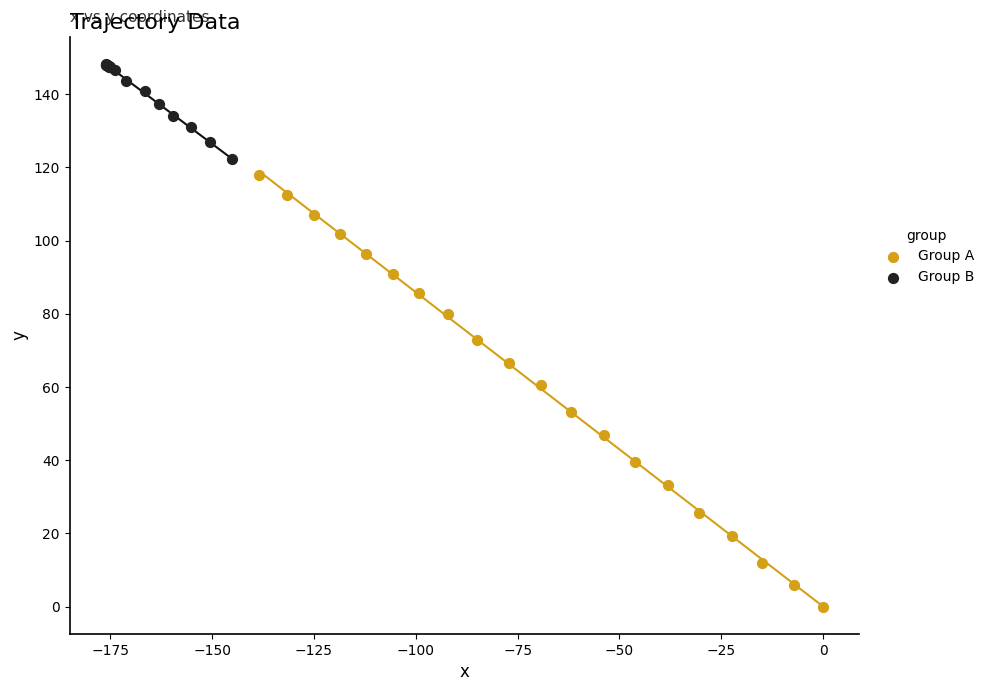

Which series has the widest spread of Y values?

Group A